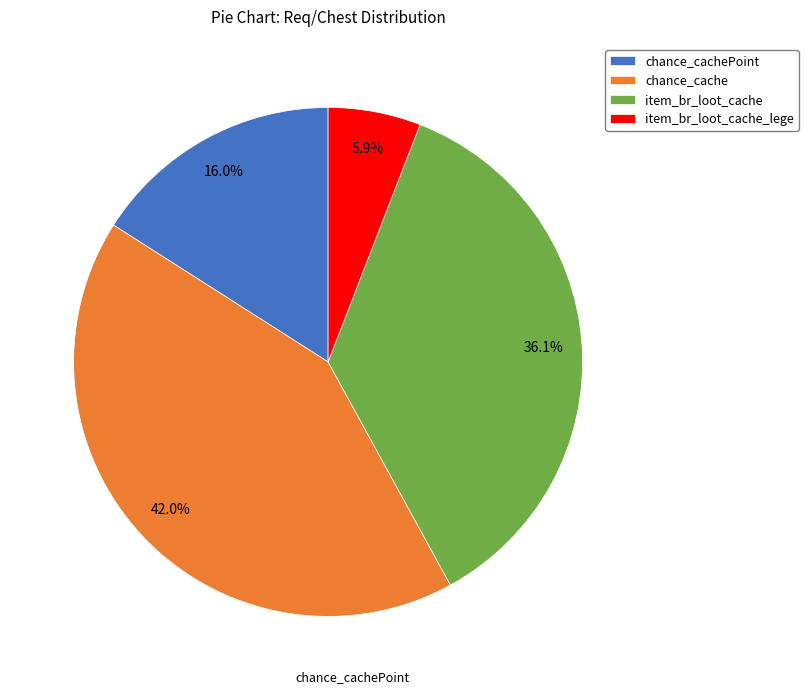

To the nearest percent, what is the combined percentage of item_br_loot_cache and chance_cache?

78%